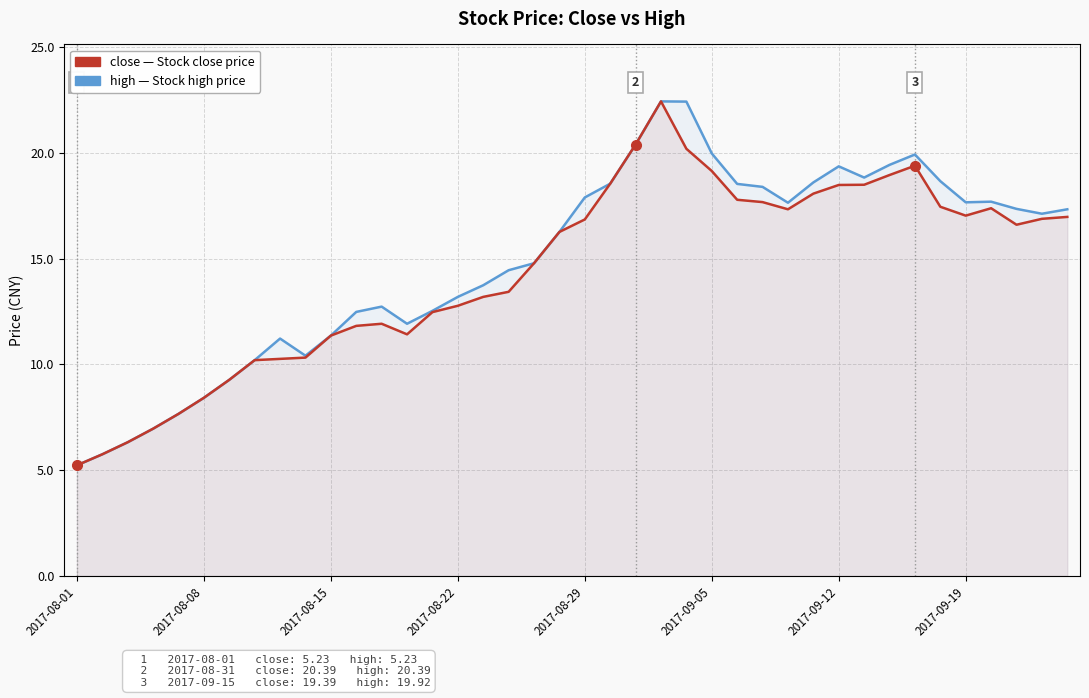

How many lines are shown in the chart?

2